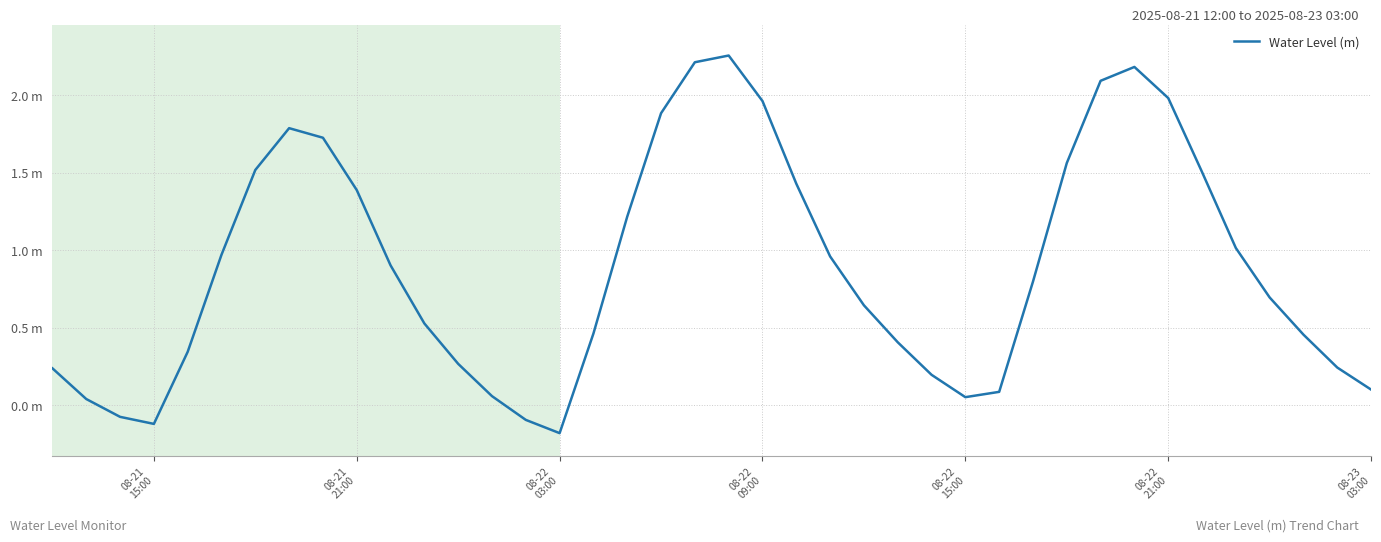

Reading right to left, extract all data points from this chart.

0.1	0.2	0.5	0.7	1.0	1.5	2.0	2.2	2.1	1.6	0.8	0.1	0.1	0.2	0.4	0.6	1.0	1.4	2.0	2.3	2.2	1.9	1.2	0.5	-0.2	-0.1	0.1	0.3	0.5	0.9	1.4	1.7	1.8	1.5	1.0	0.3	-0.1	-0.1	0.0	0.2